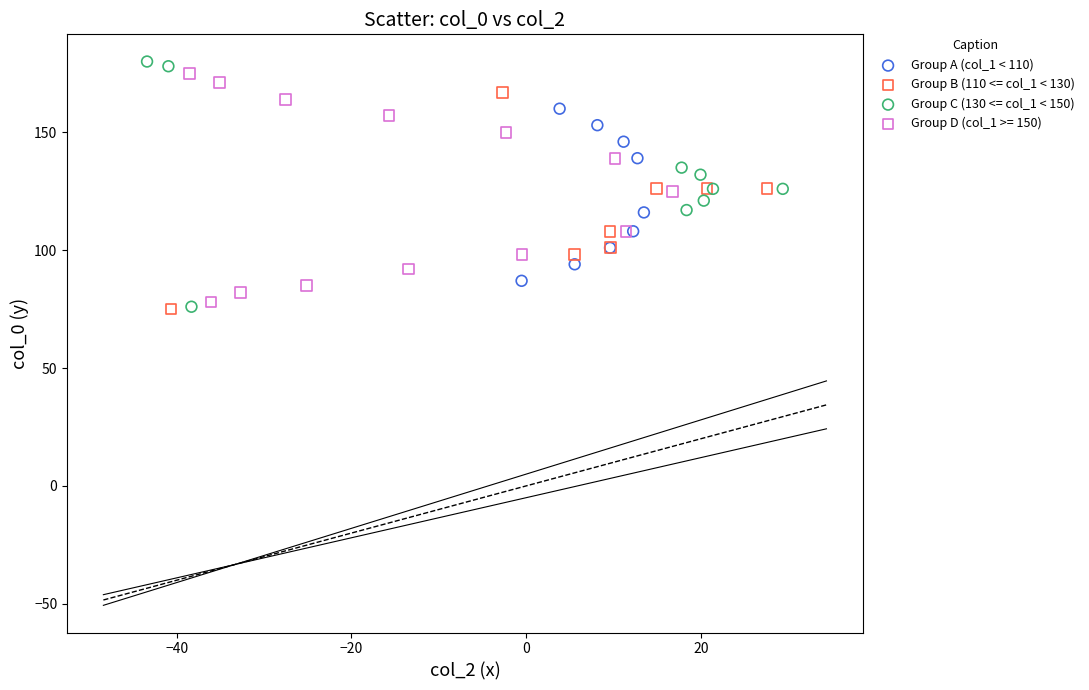

What are all the series names shown in the legend?

Group A (col_1 < 110), Group B (110 <= col_1 < 130), Group C (130 <= col_1 < 150), Group D (col_1 >= 150)